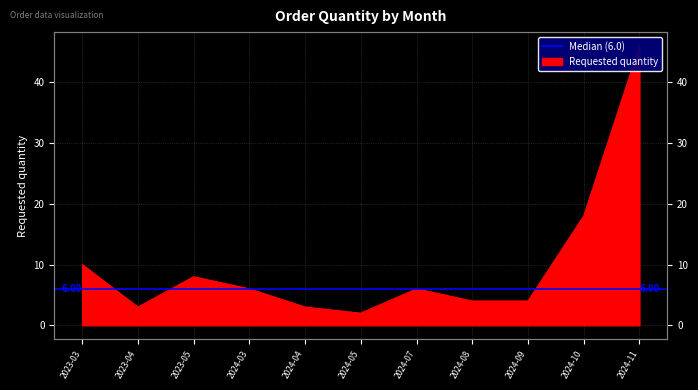

Where is the first local maximum?

2023-05